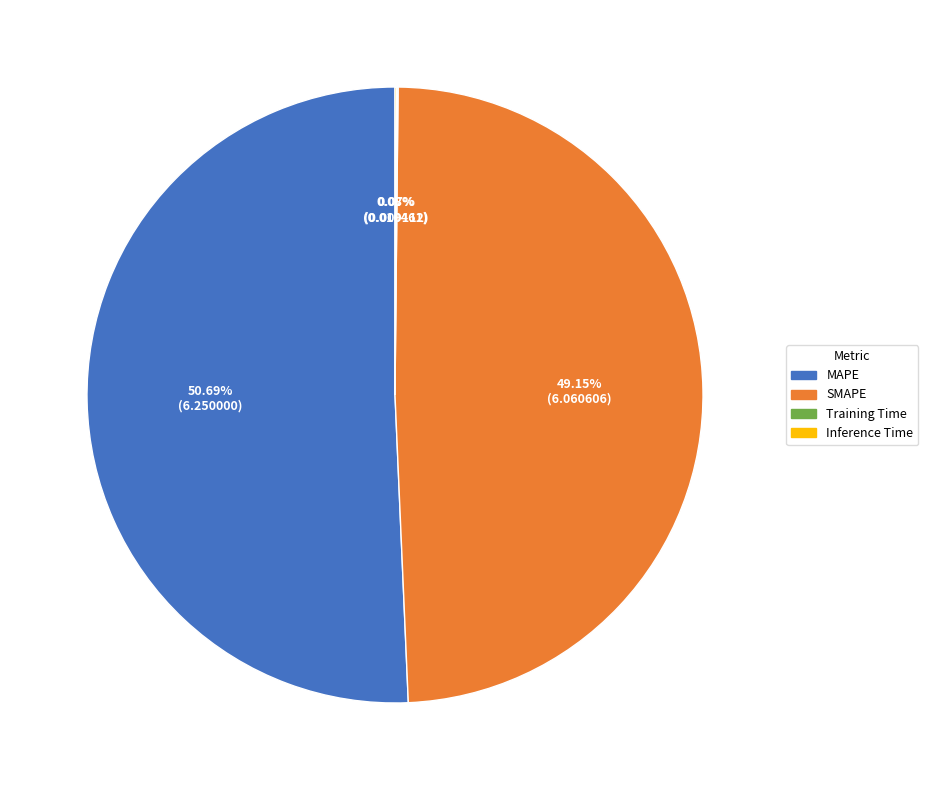

To the nearest percent, what is the difference between the largest and smallest slice percentages?

51%